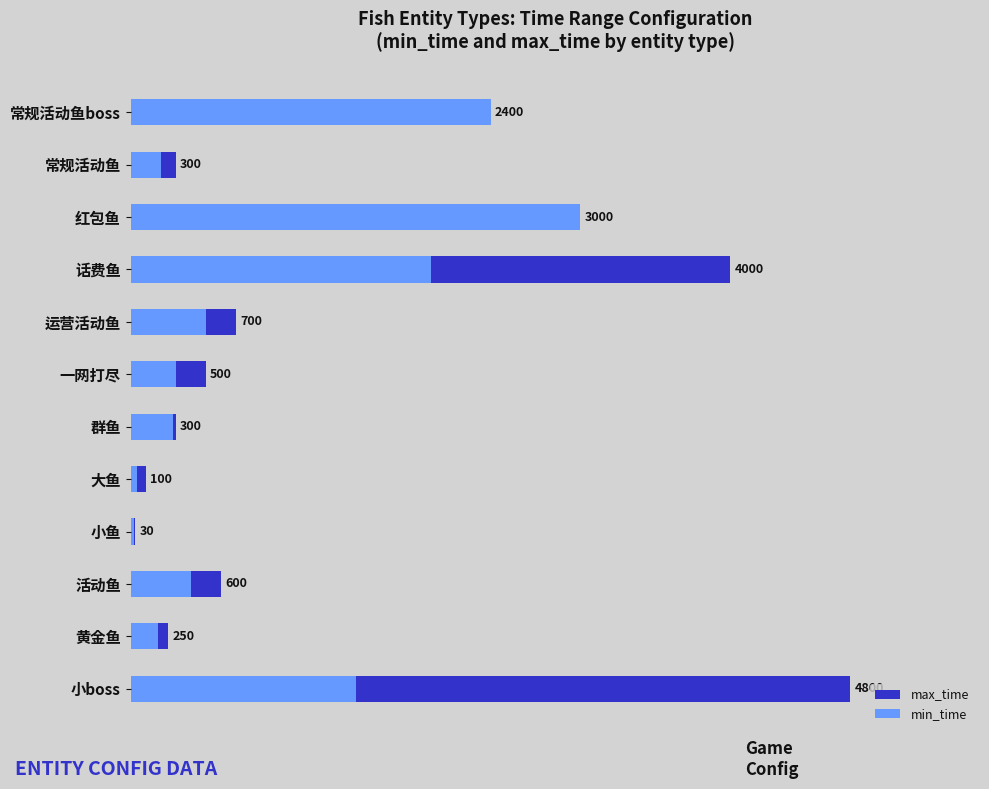

Reading right to left, extract all data points from this chart.

max_time: 2400	300	3000	4000	700	500	300	100	30	600	250	4800
min_time: 2400	200	3000	2000	500	300	280	40	20	400	180	1500